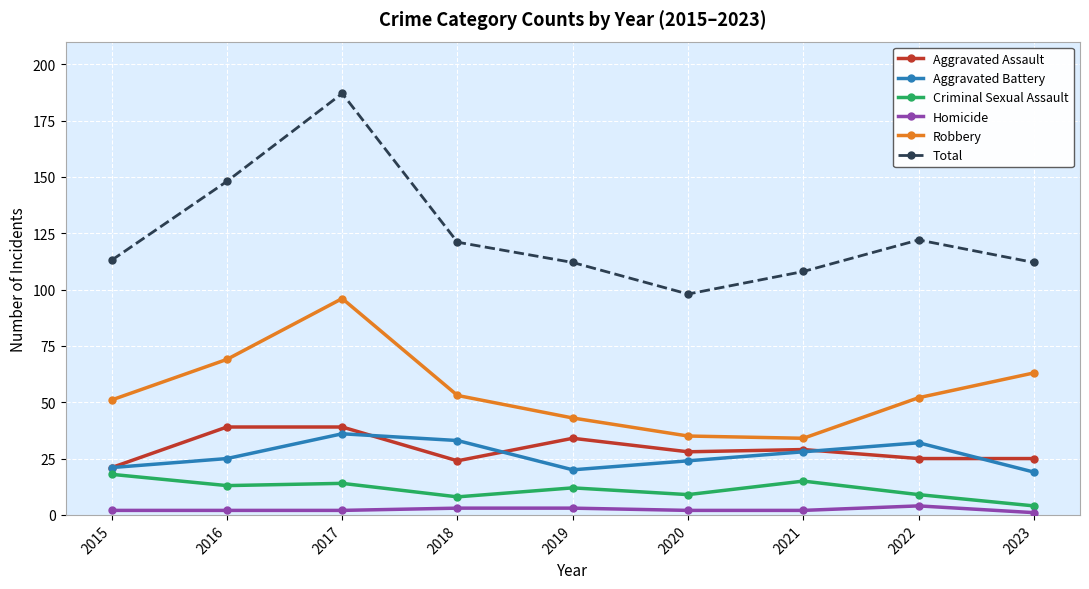

At how many categories does at least one series exceed 19?

9